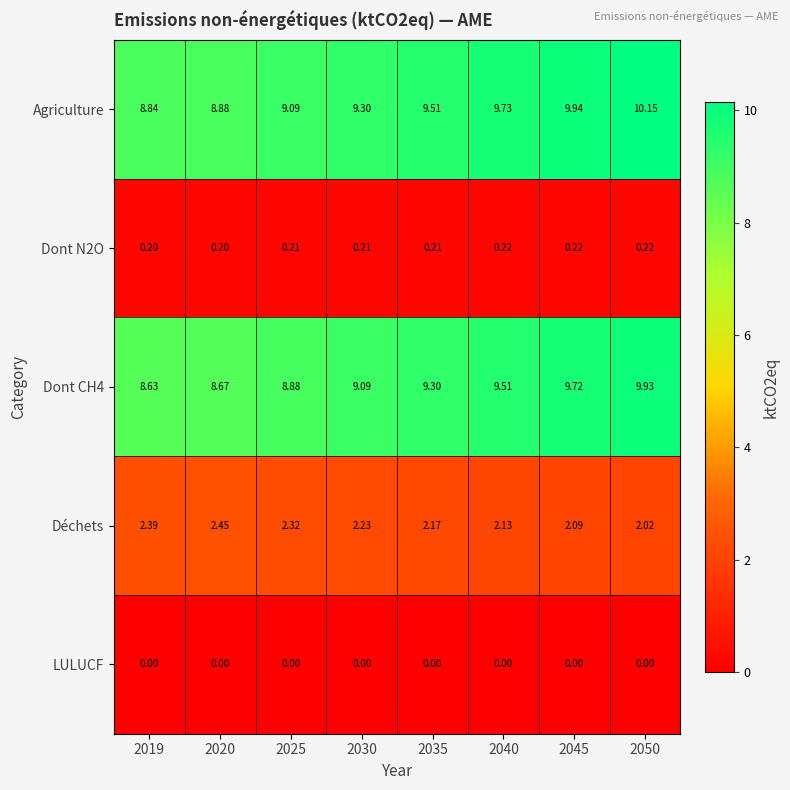

Which series has the largest total across all categories?

Agriculture